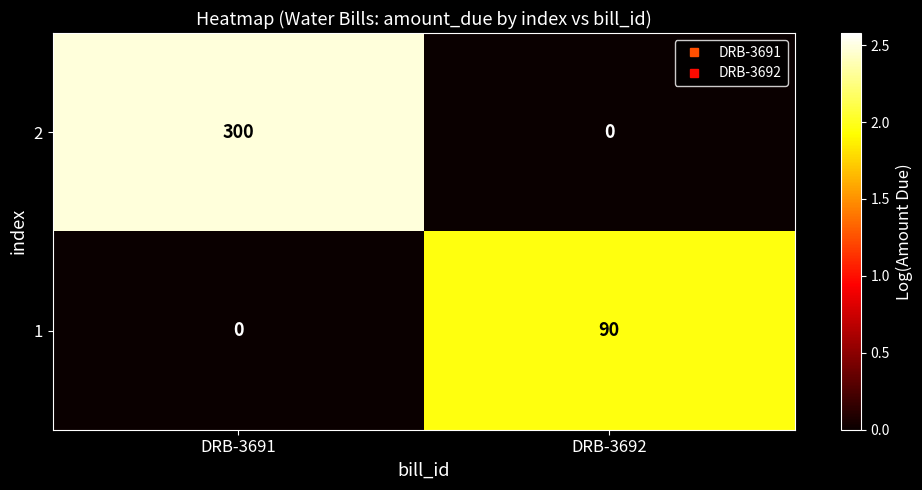

At DRB-3692, list the series in order from largest to smallest.

1, 2